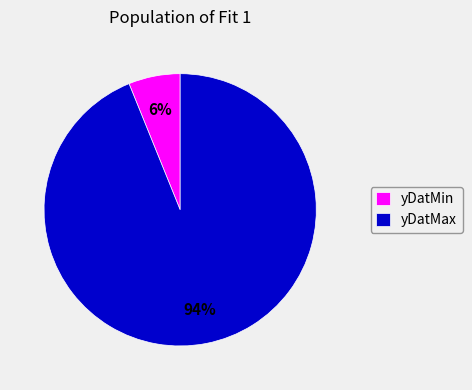

To the nearest percent, what percentage of the pie is yDatMin?

6%